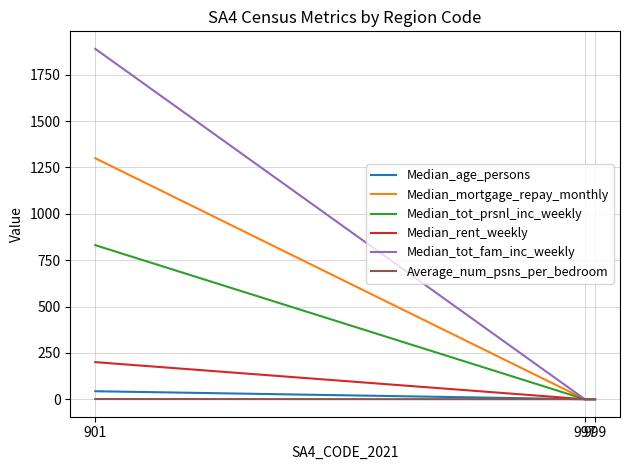

What is the difference between the Median_tot_fam_inc_weekly values at 997 and 901?

1890.0